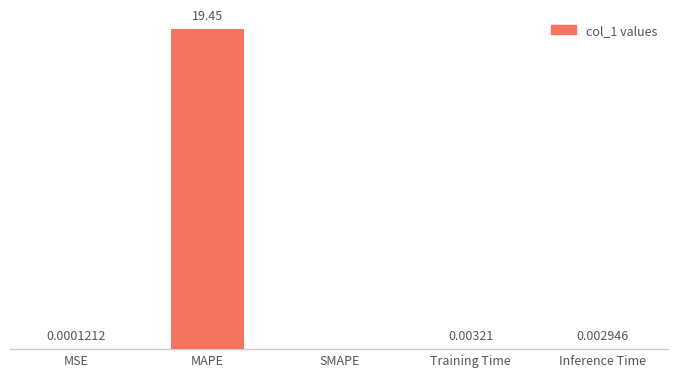

Which has a higher value, MSE or MAPE?

MAPE